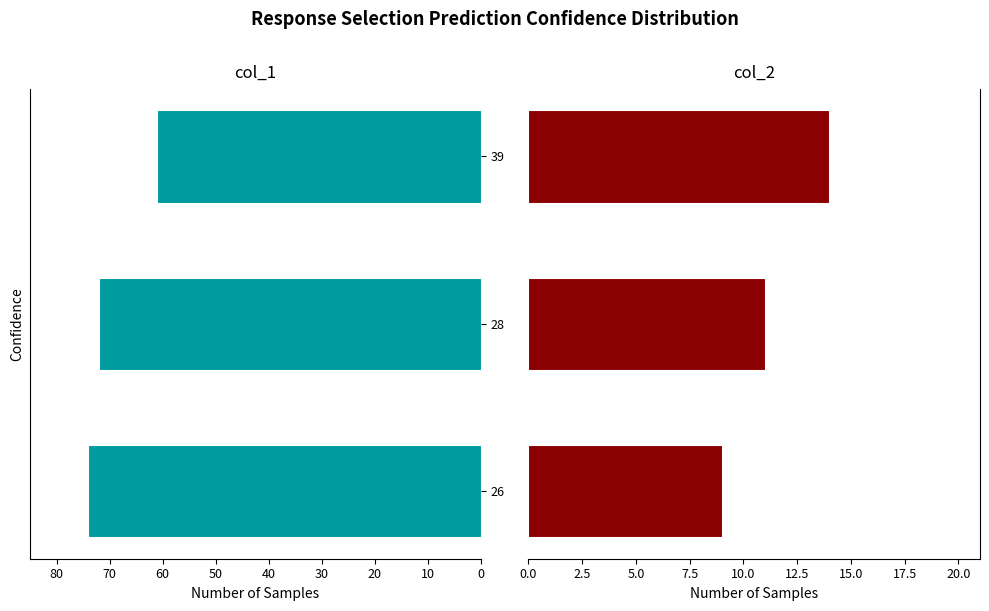

How many bars are there in total?

6